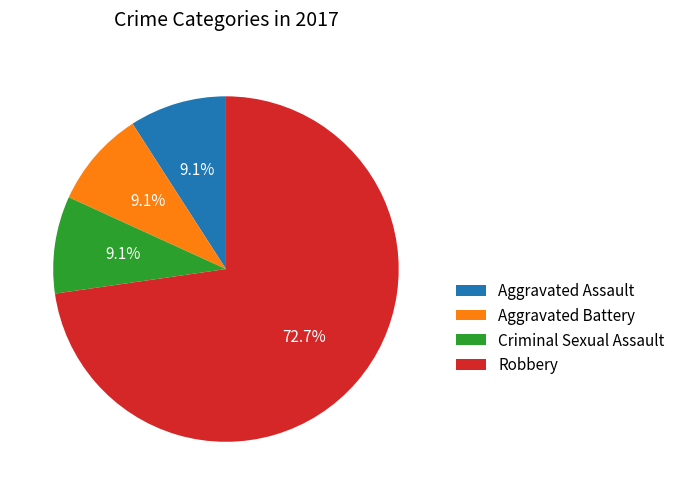

What portion of the pie excludes Aggravated Battery?

90.9%